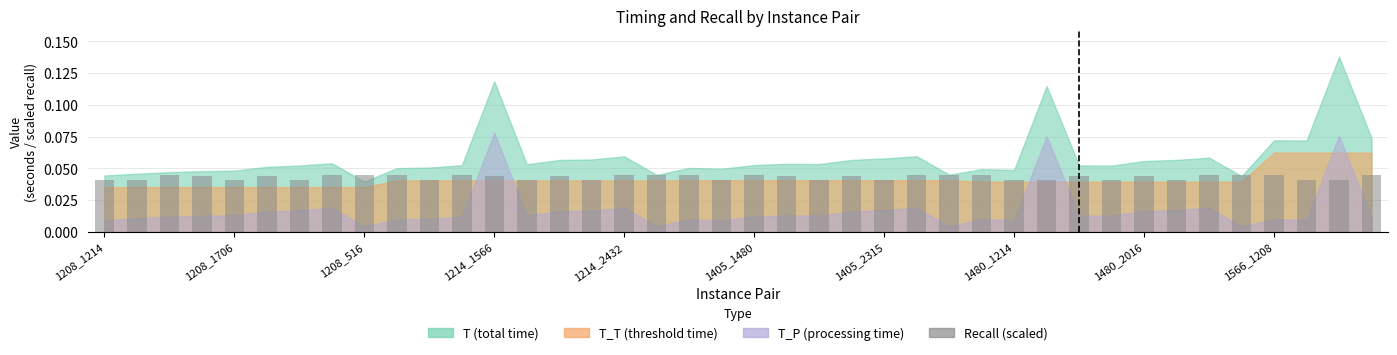

What is the sum of all values?

1.7